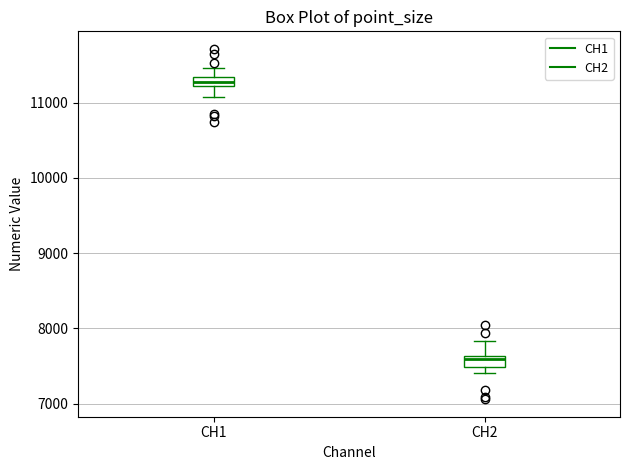

Where does the lower whisker of the box for CH1 end on the y-axis? The values are not printed on the chart, so give them approximately, as read against the axis.

11100